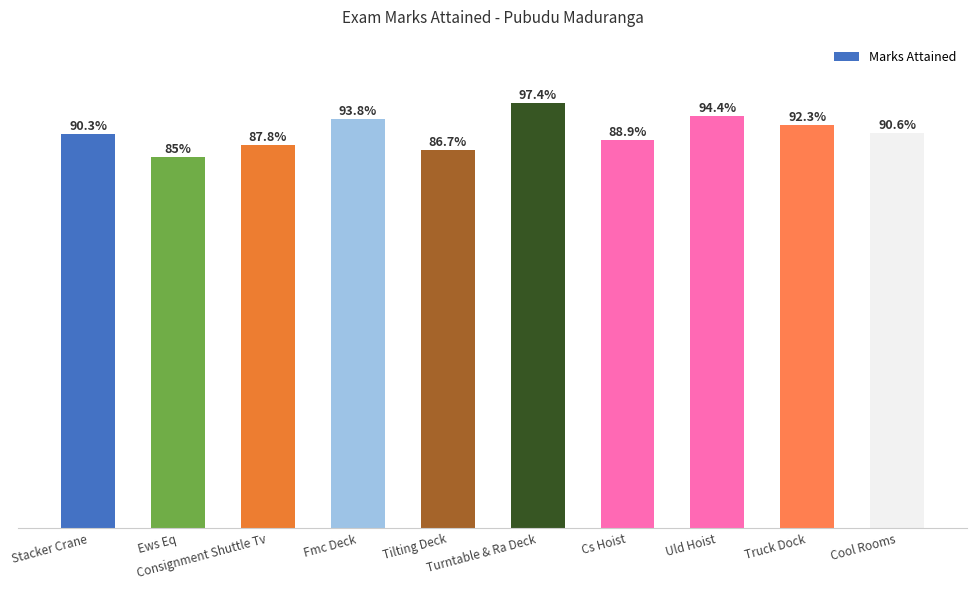

What position from the right is Uld Hoist?

3